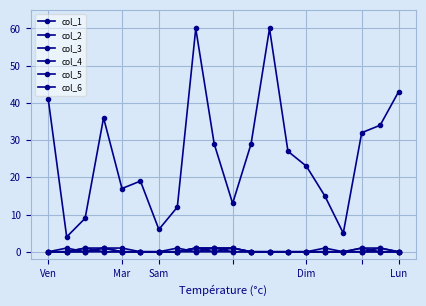

Is this an area chart (filled region under the line)?

No